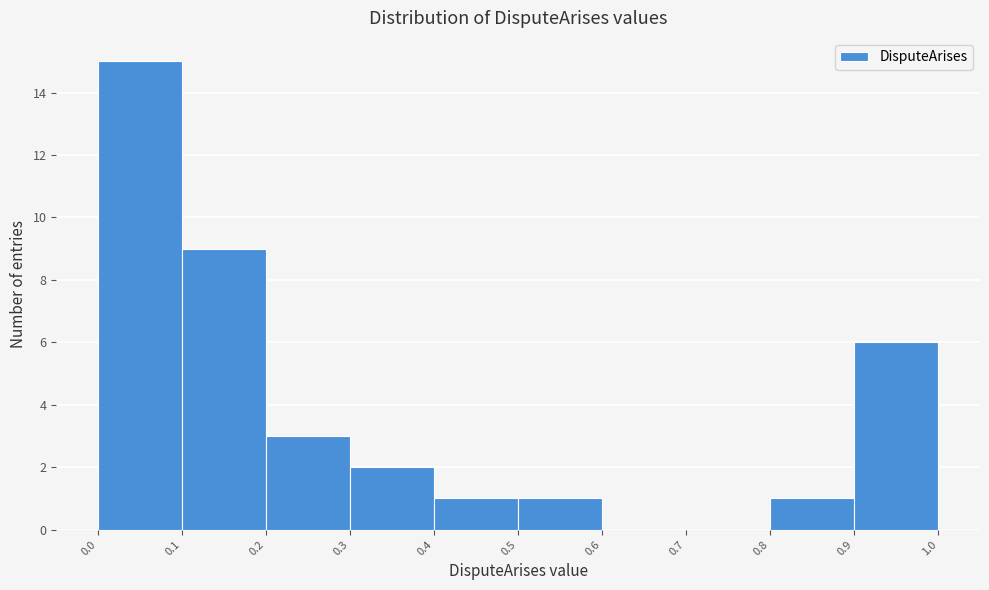

Which range on the x-axis has the tallest bar?

0.0 to 0.1